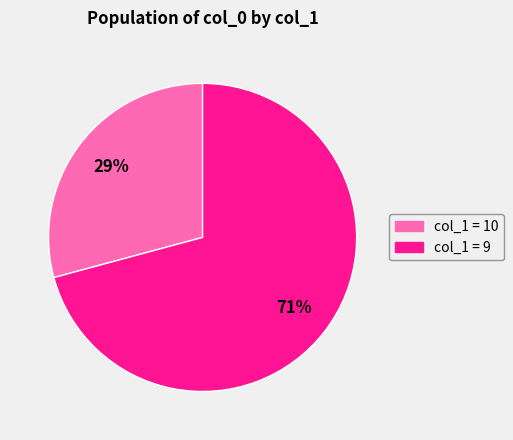

To the nearest percent, what is the difference between the largest and smallest slice percentages?

42%